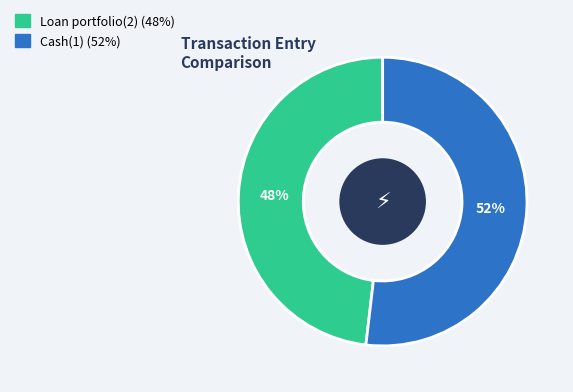

True or false: Loan portfolio(2) accounts for 48% of the total.

True